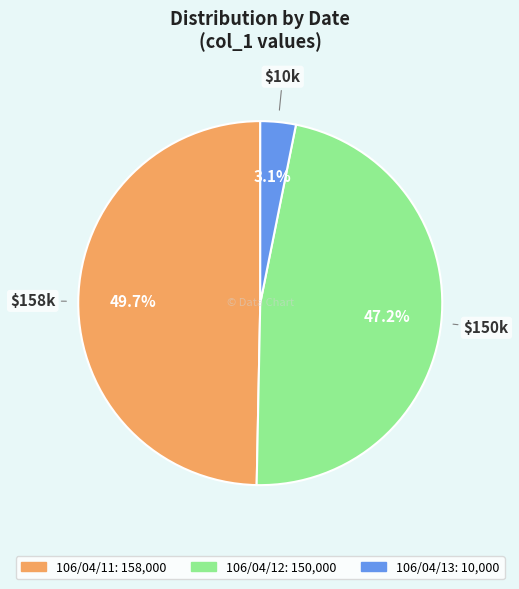

How many slices are in this pie chart?

3